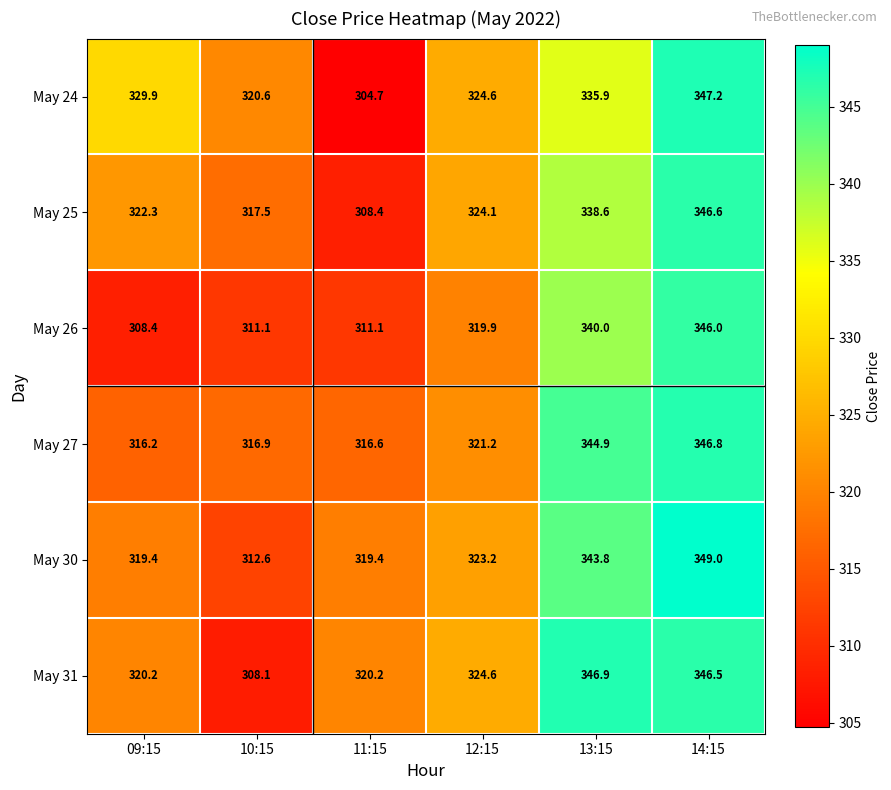

What is the maximum value shown in the chart?

349.0